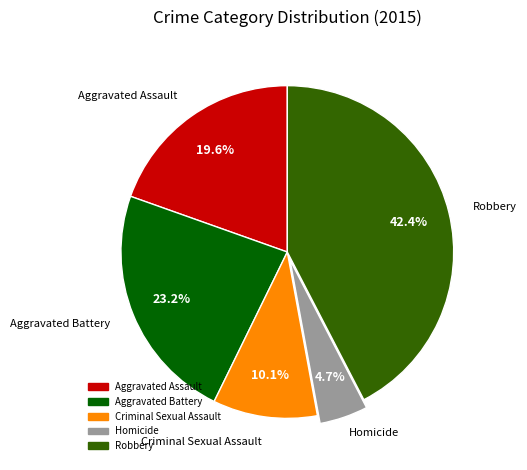

Count the number of slices in the pie.

5